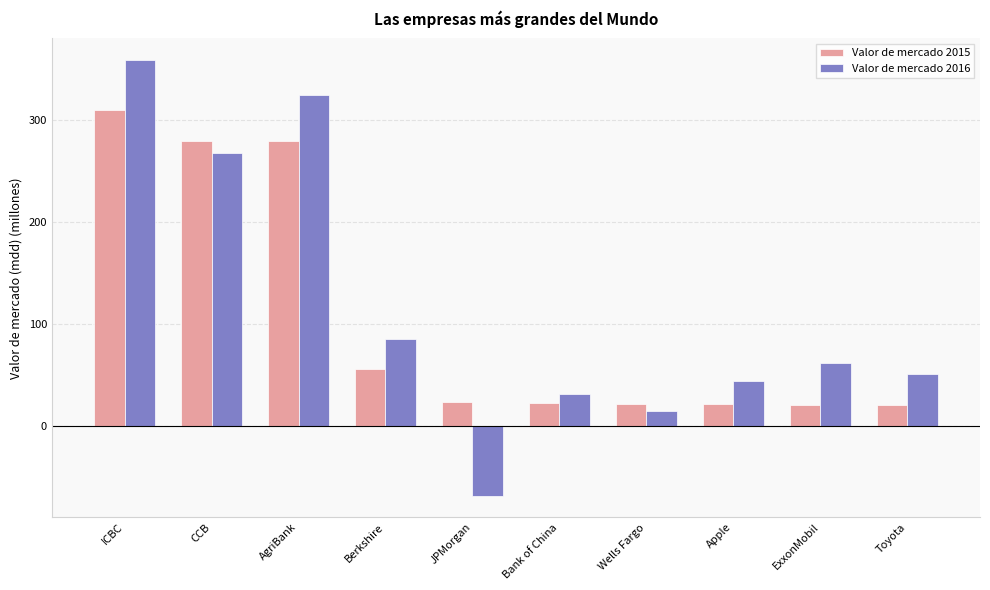

Which series has the largest range (max minus min)?

Valor de mercado 2016